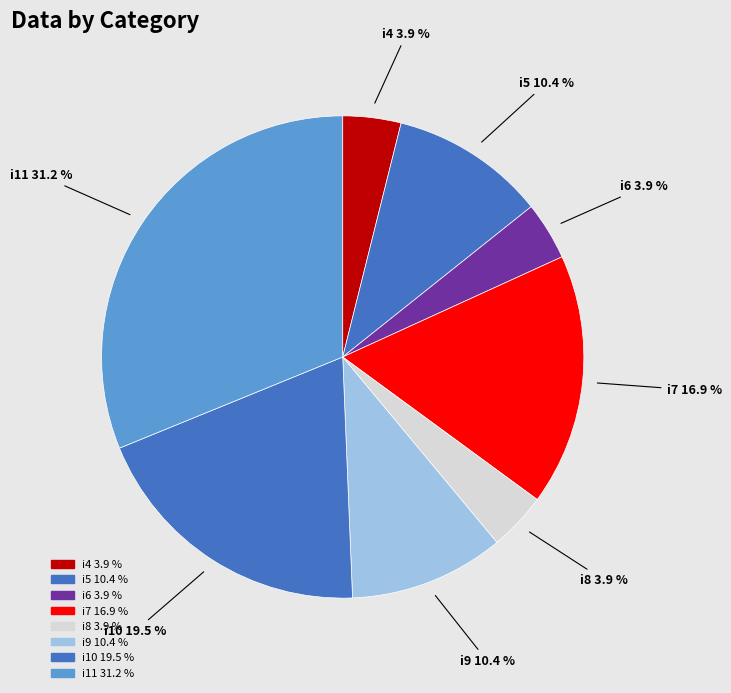

How many segments does this pie chart have?

8